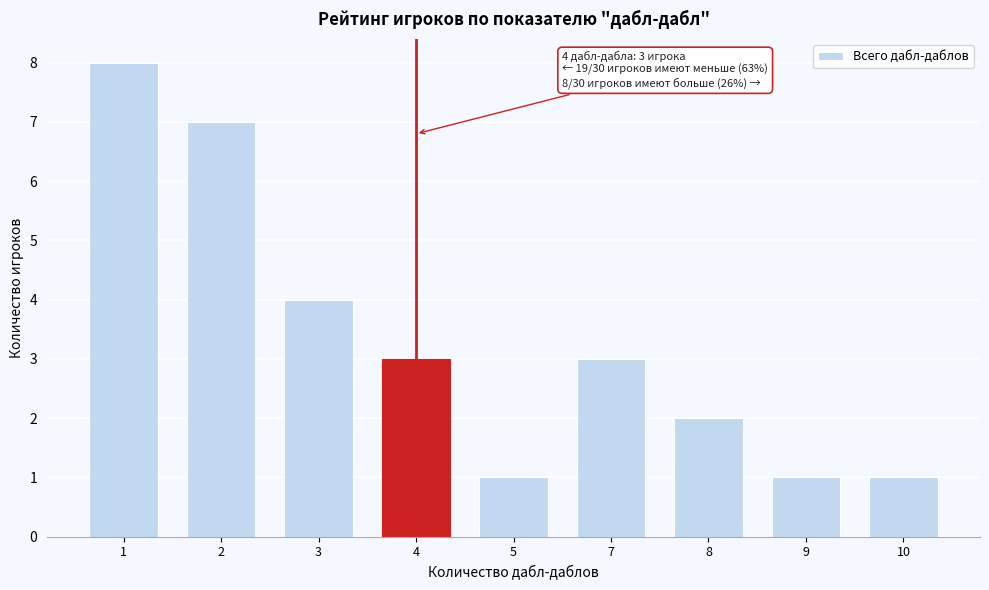

Reading left to right, transcribe all the data shown in this chart.

8	7	4	3	1	3	2	1	1